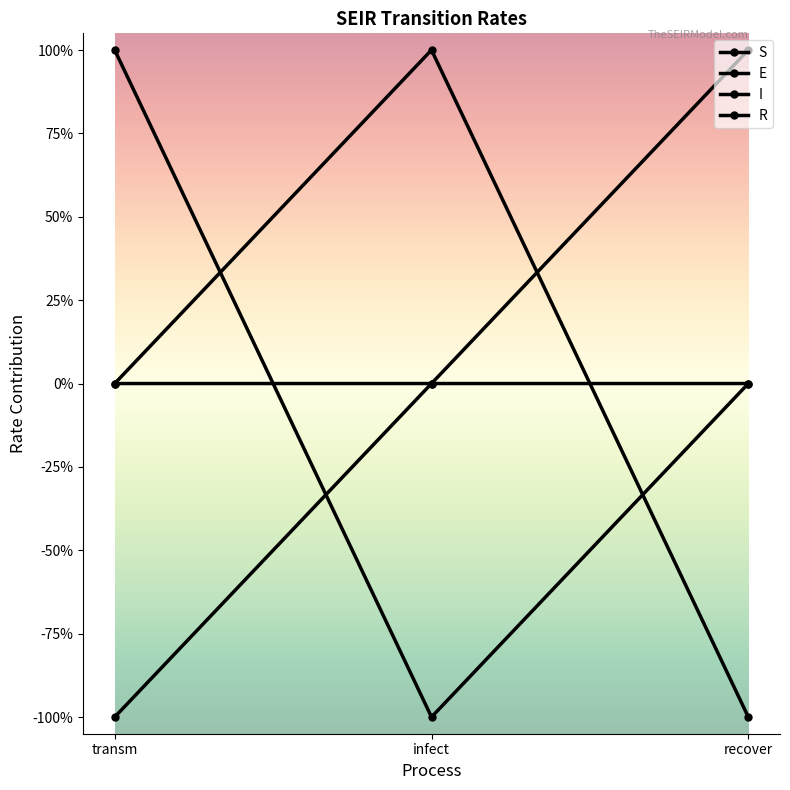

Reading left to right, what are all the values shown in this chart?

S: -1	0	0
E: 1	-1	0
I: 0	1	-1
R: 0	0	1